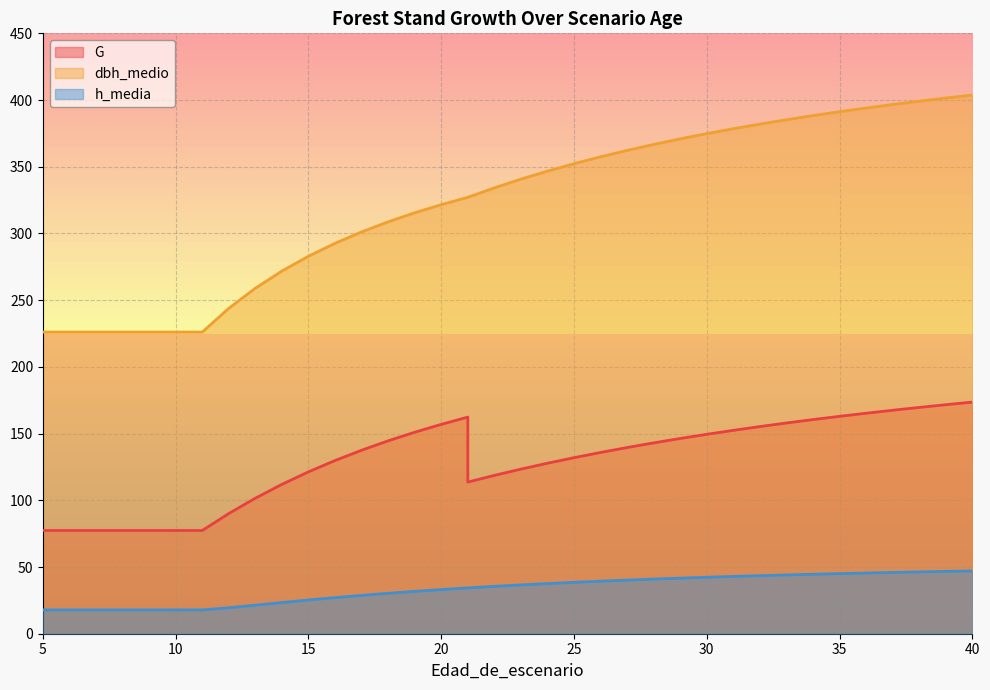

Rank the series by their average value, from lowest to highest.

h_media, G, dbh_medio